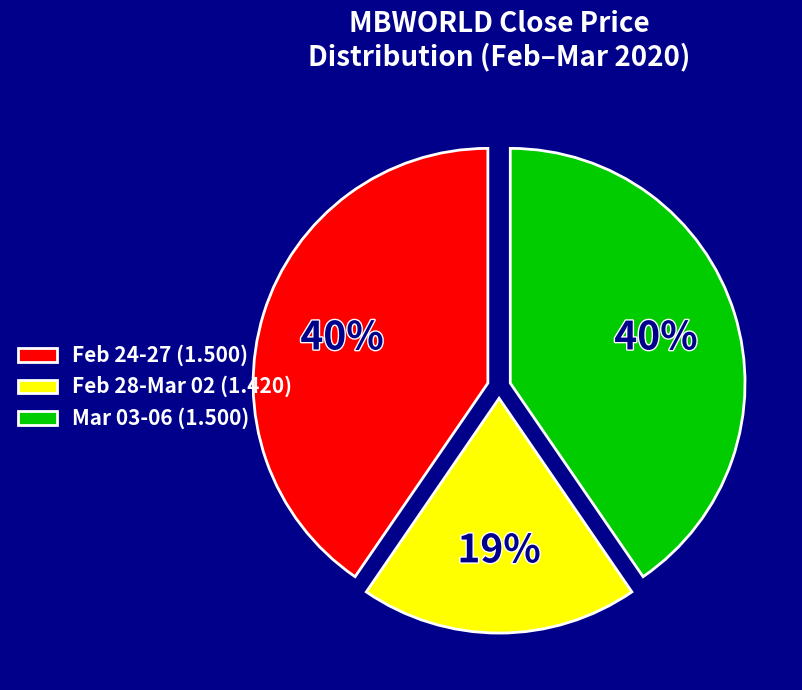

To the nearest percent, what percentage of the pie is Feb 28-Mar 02 (1.420)?

19%